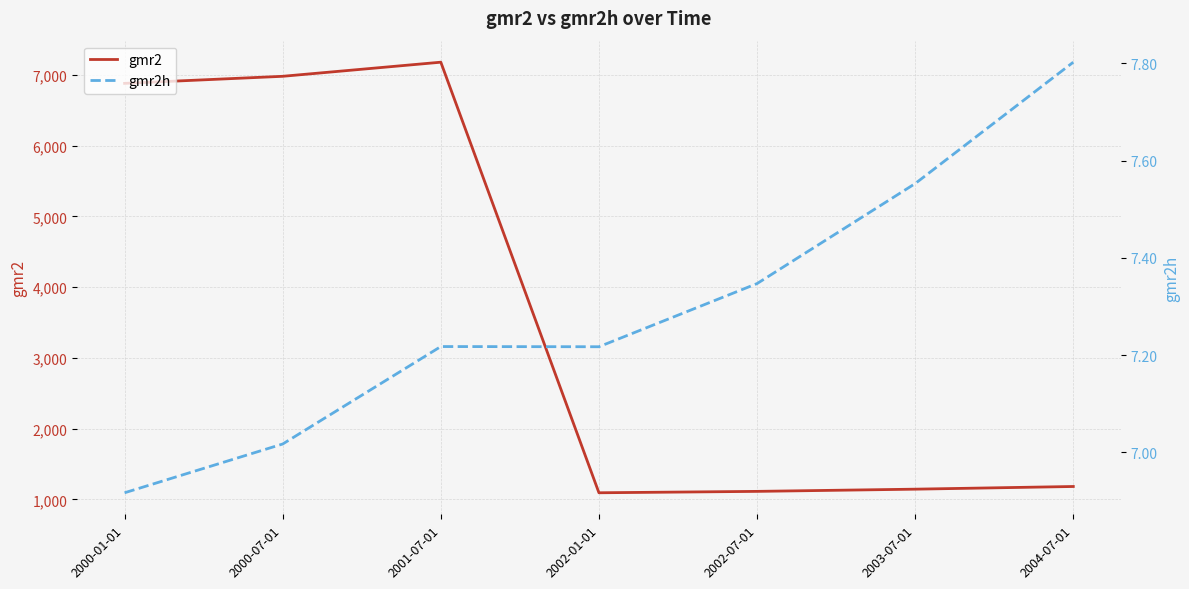

True or false: gmr2 and gmr2h cross at least once.

False